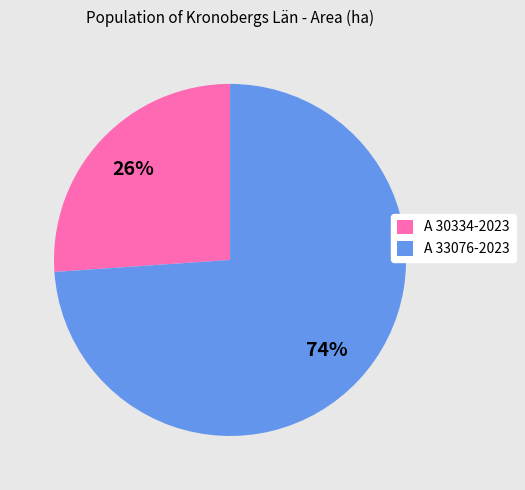

Does any single category account for the majority?

Yes